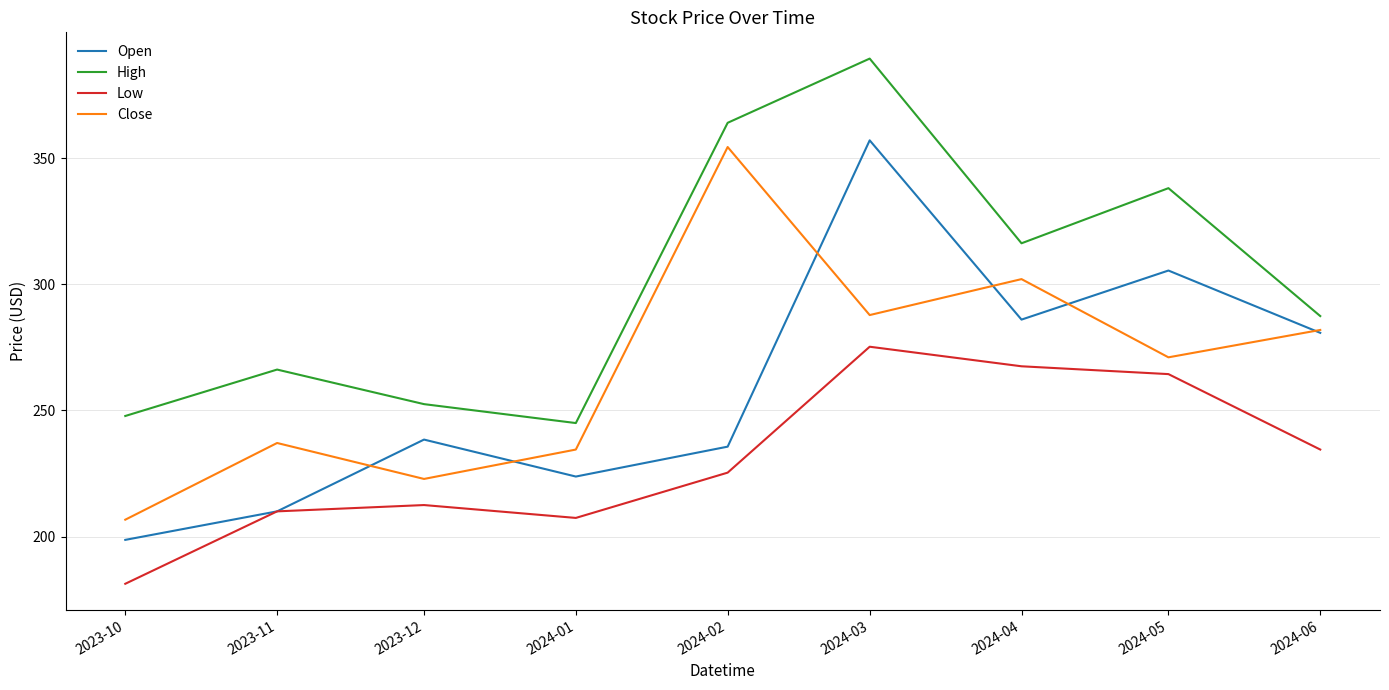

What position from the left is 2024-04?

7